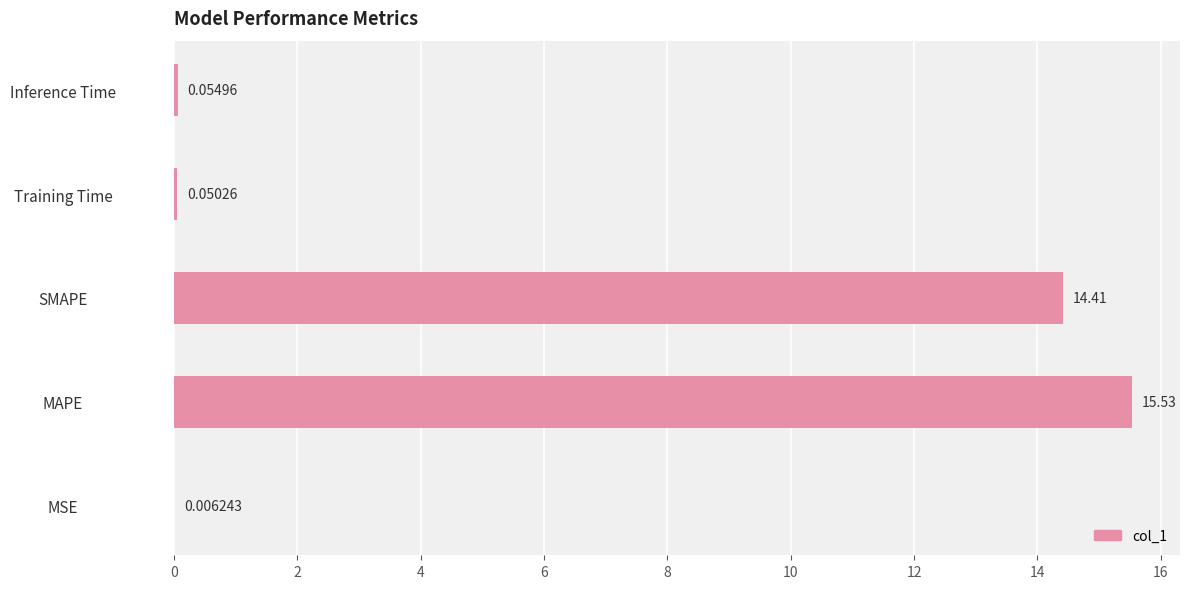

What is the change in value from MAPE to SMAPE?

-1.1